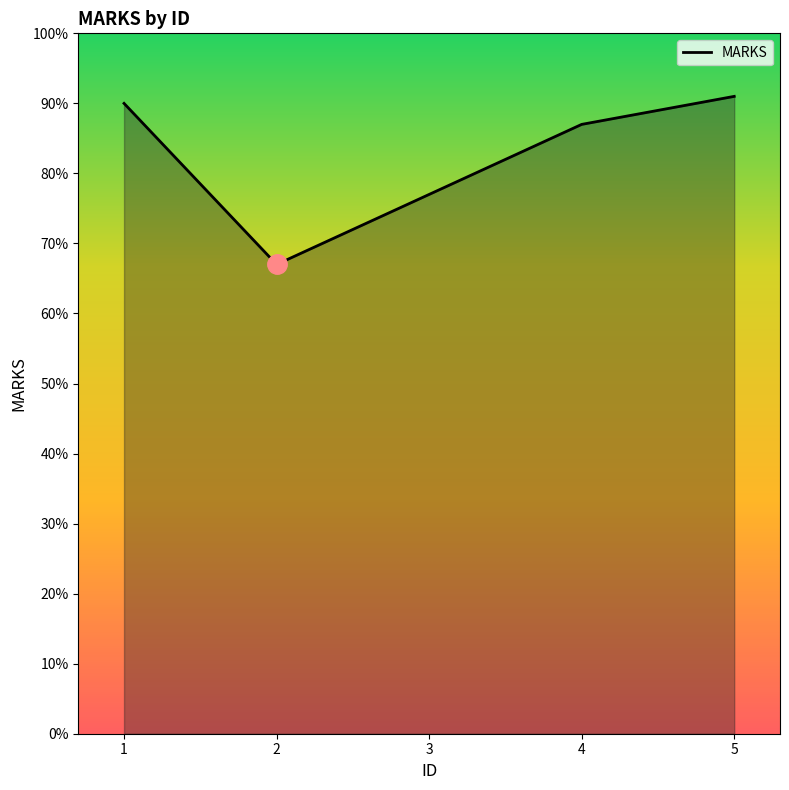

Reading left to right, list all the values displayed in this chart.

1=90	2=67	3=77	4=87	5=91